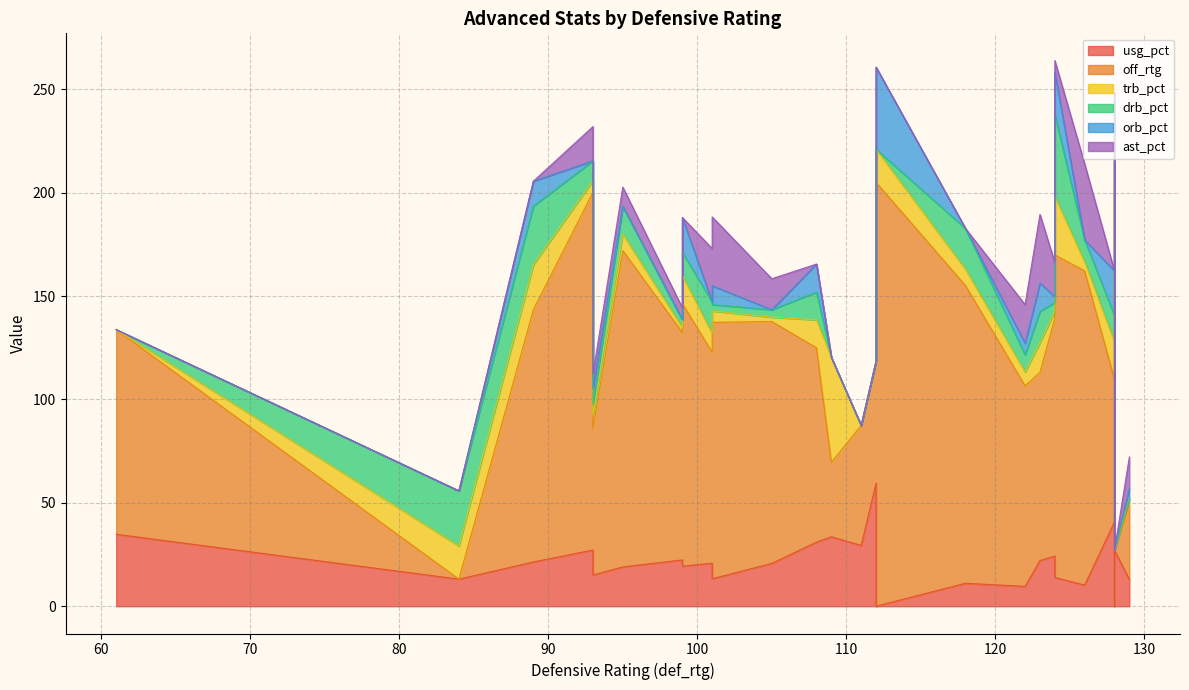

What are all the series names shown in the legend?

usg_pct, off_rtg, trb_pct, drb_pct, orb_pct, ast_pct